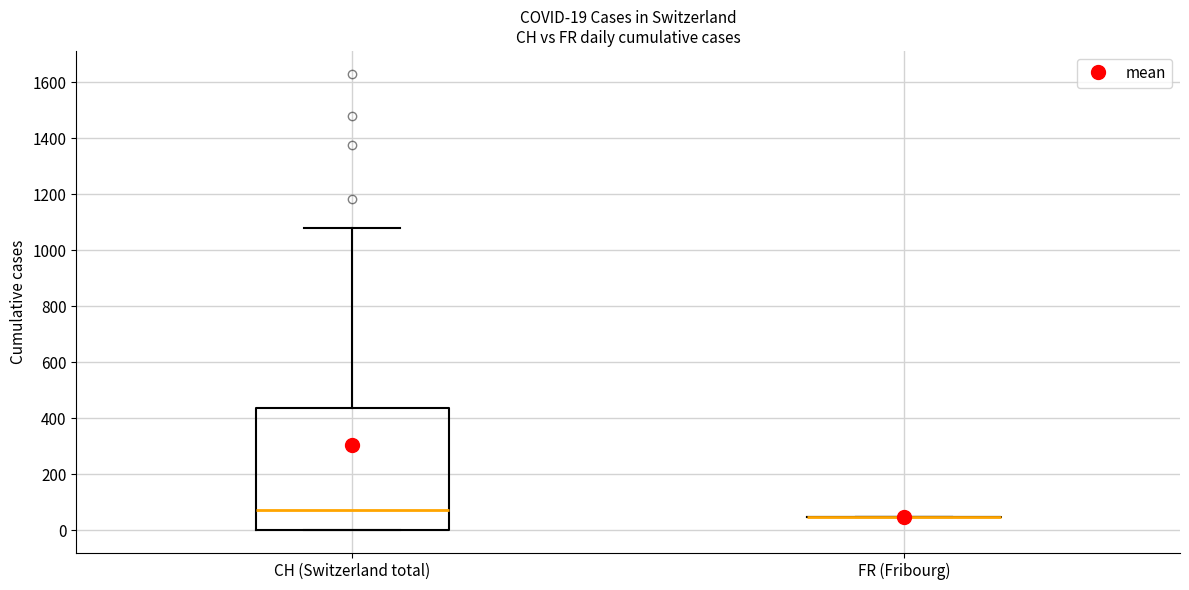

Which box is the tallest, from its lower edge to its upper edge?

CH (Switzerland total)